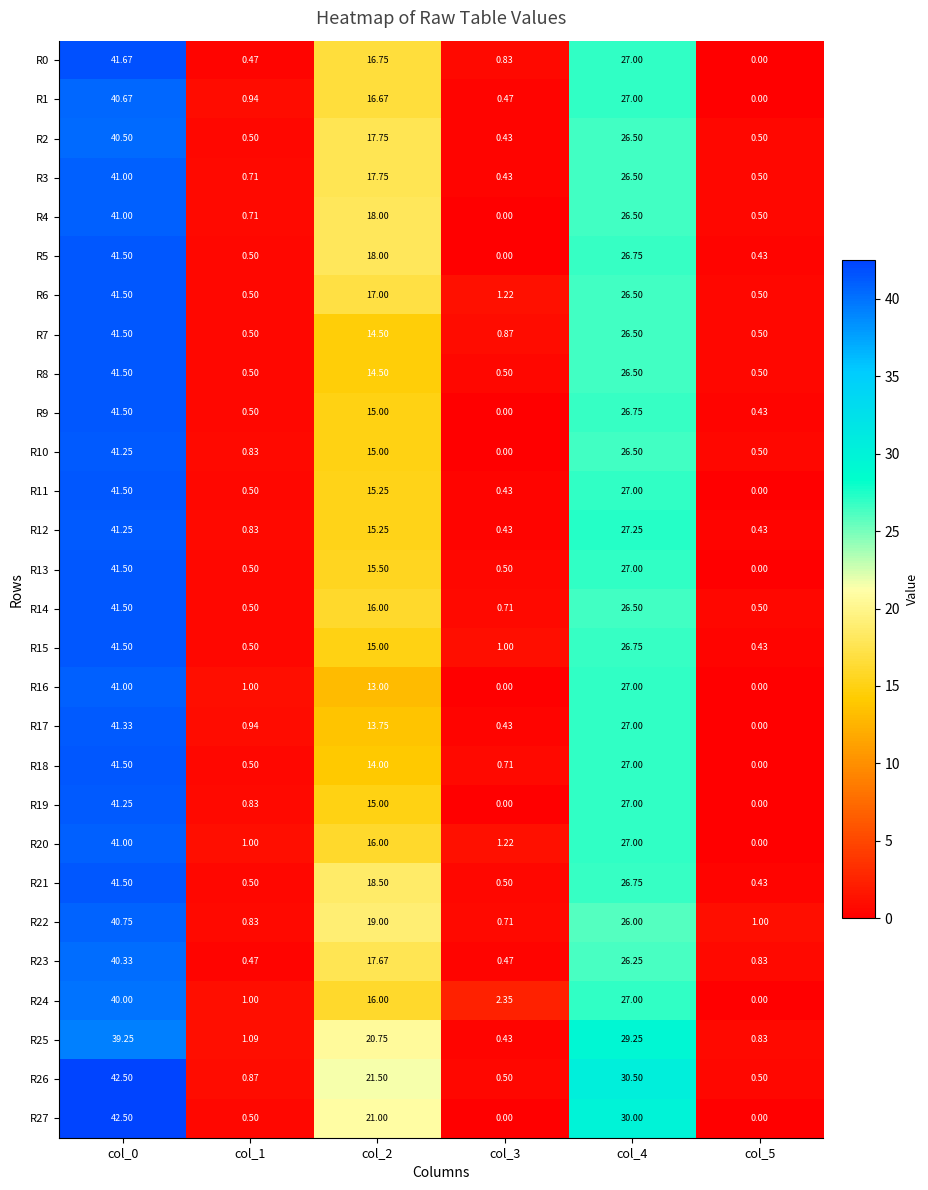

At how many categories does at least one series exceed 13?

3